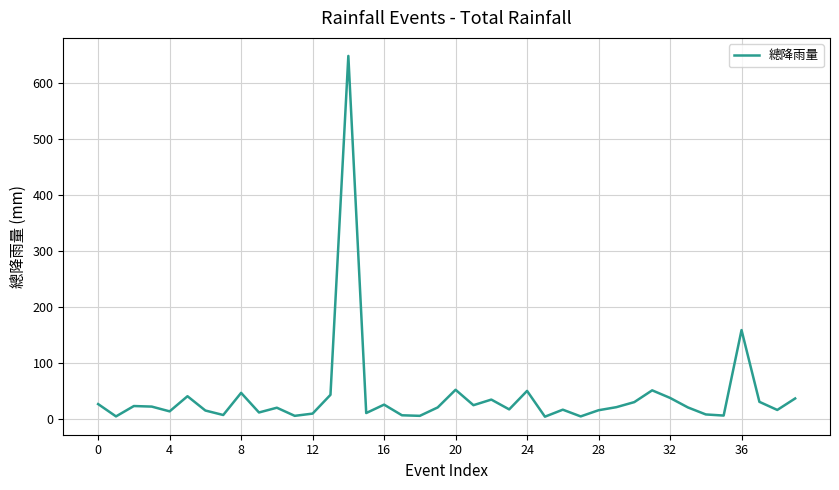

What is the greatest value displayed?

648.0